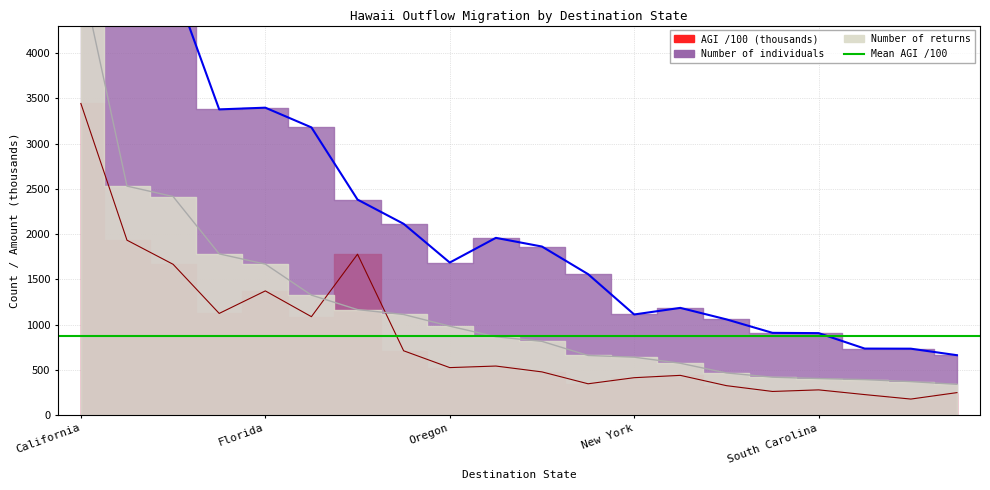

What is the spread (max minus min) of values at California?

5097.4